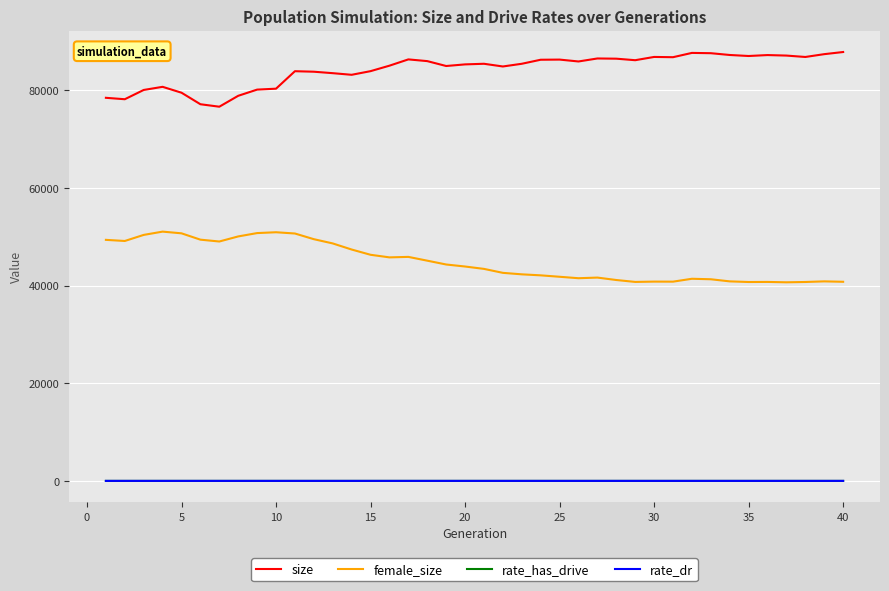

What is the lowest value of the female_size series?

40657.0